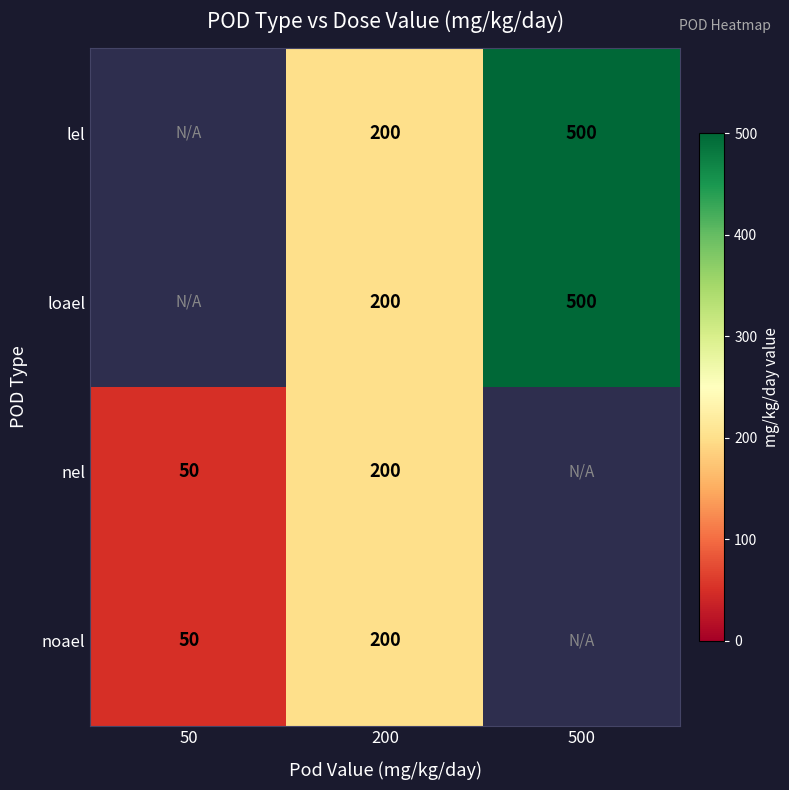

True or false: nel has a value of 313 at 200.

False